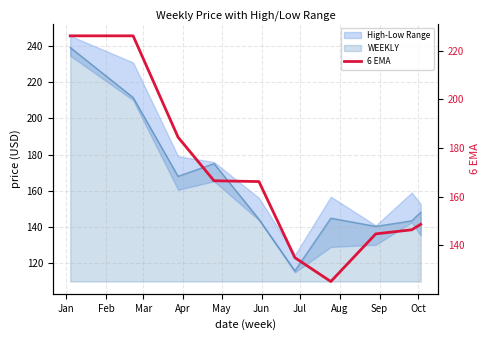

Between Sep and Oct, which is larger?

Oct